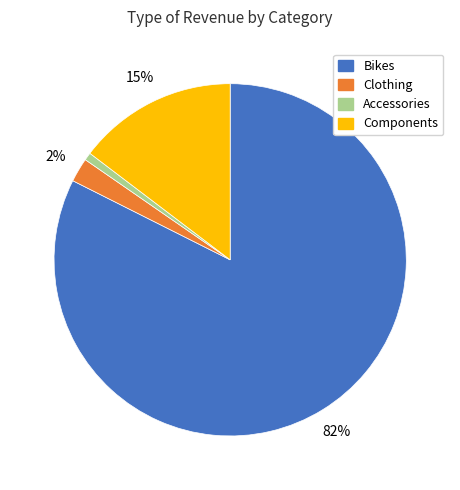

Which slice is the smallest?

Accessories